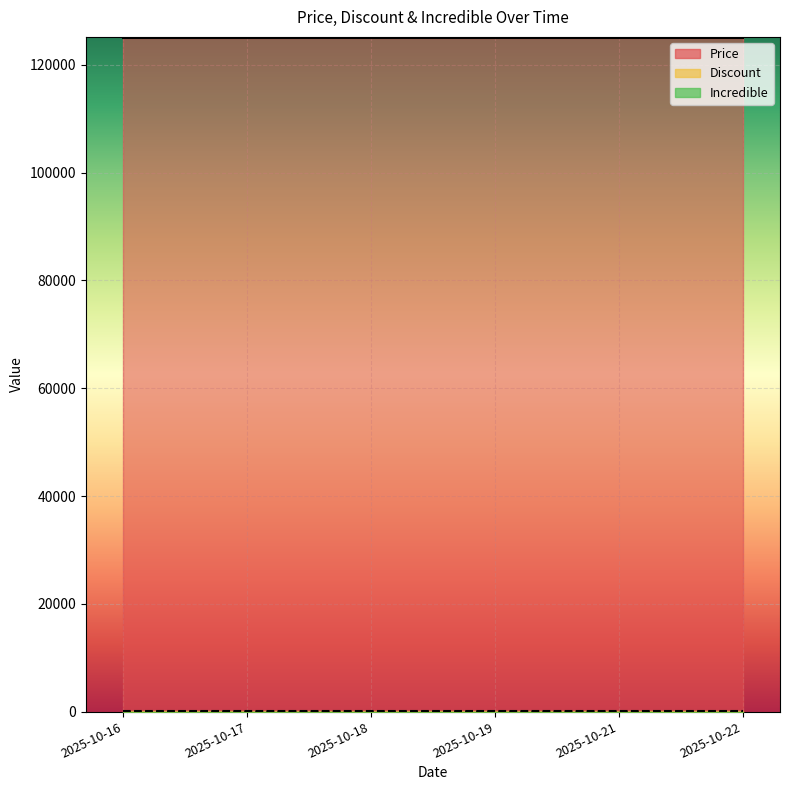

What is the difference between the highest and lowest values at 2025-10-17?

125000